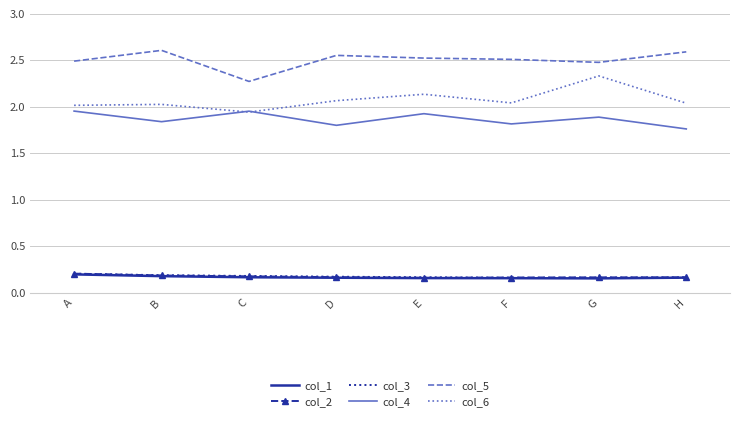

What is the difference between the highest and lowest values at D?

2.4